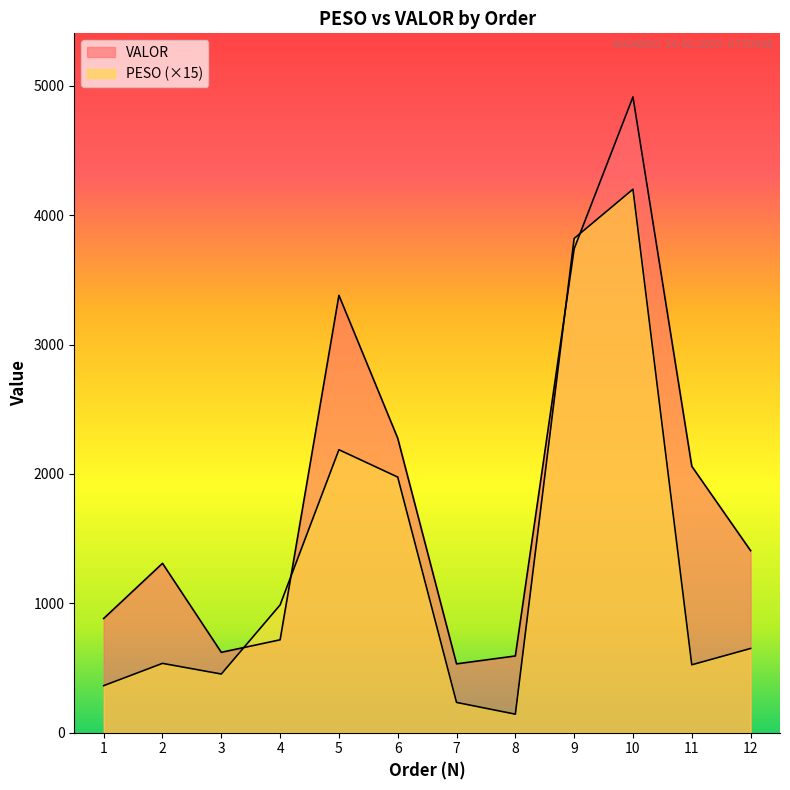

Rank the categories by PESO value from lowest to highest.

8, 7, 1, 3, 11, 2, 12, 4, 6, 5, 9, 10